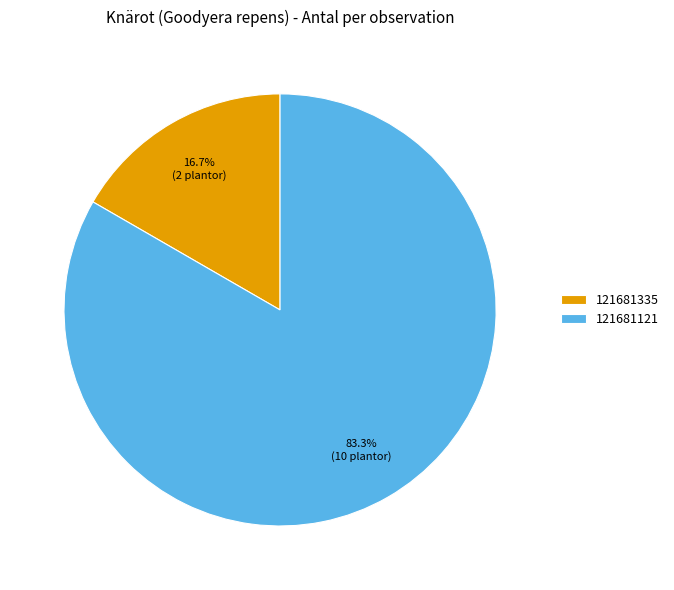

To the nearest percent, what is the combined percentage of 121681121 and 121681335?

100%